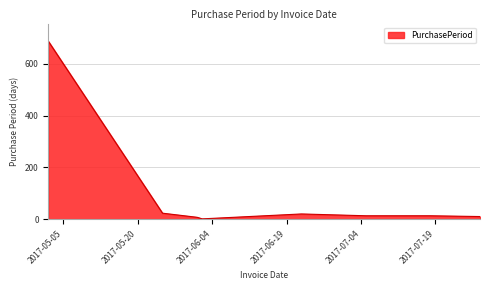

What is the greatest value displayed?

687